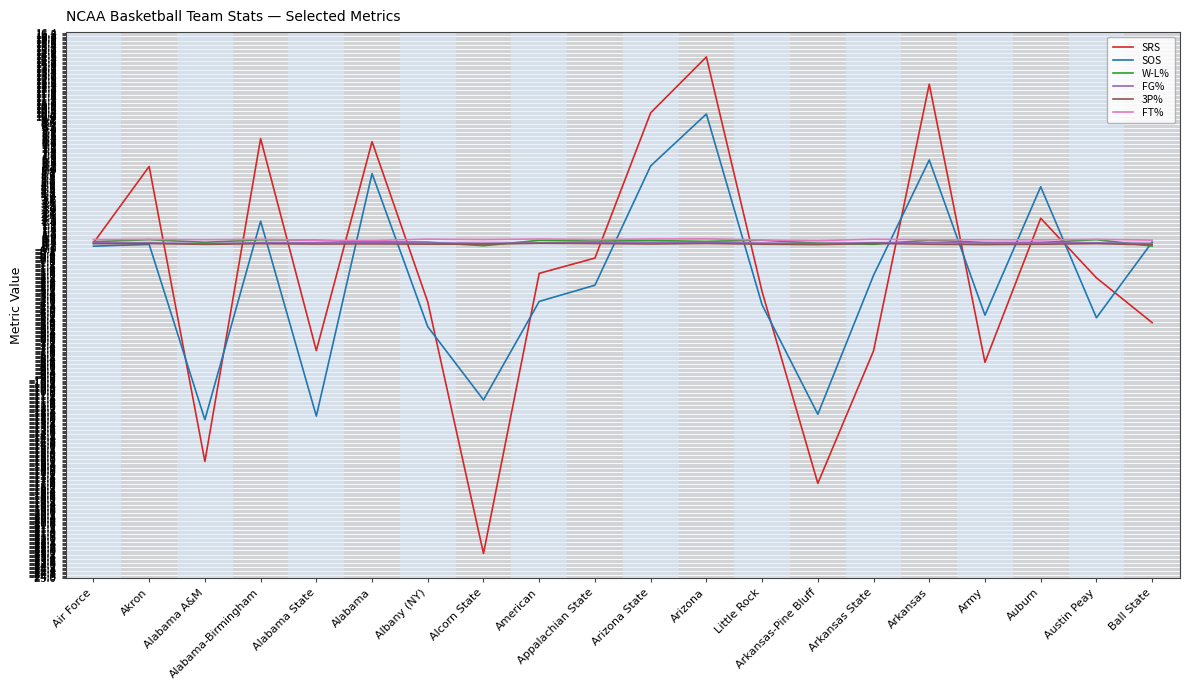

Which series has the widest spread of values?

SRS